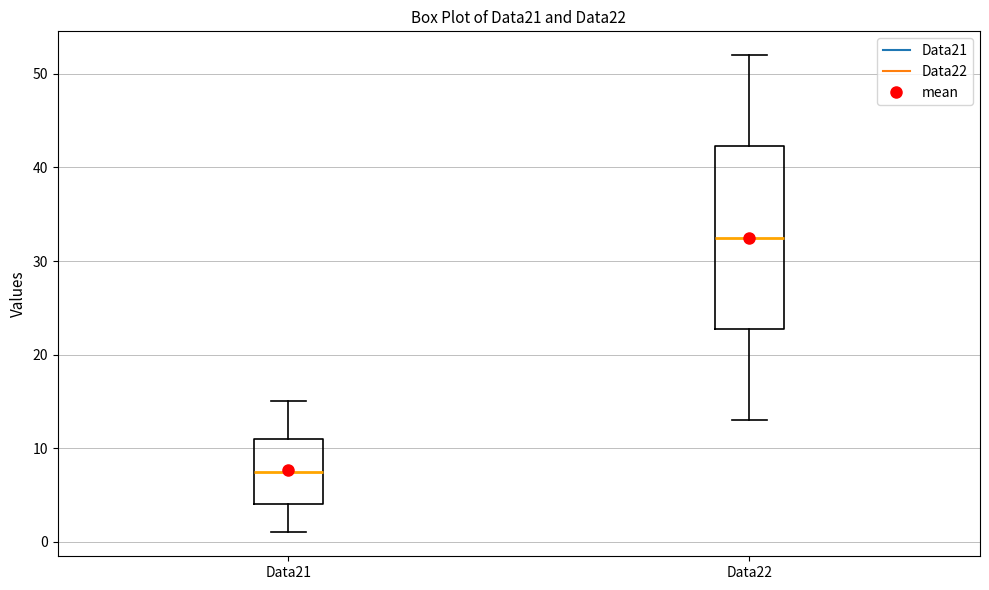

Reading left to right, read every box against the y-axis: the position of its median line, the range the box covers, and the ends of its whiskers. The values are not printed on the chart, so give them approximately, as read against the axis.

Data21: median 8, box 4 to 11, whiskers 1 to 15
Data22: median 33, box 23 to 42, whiskers 13 to 52